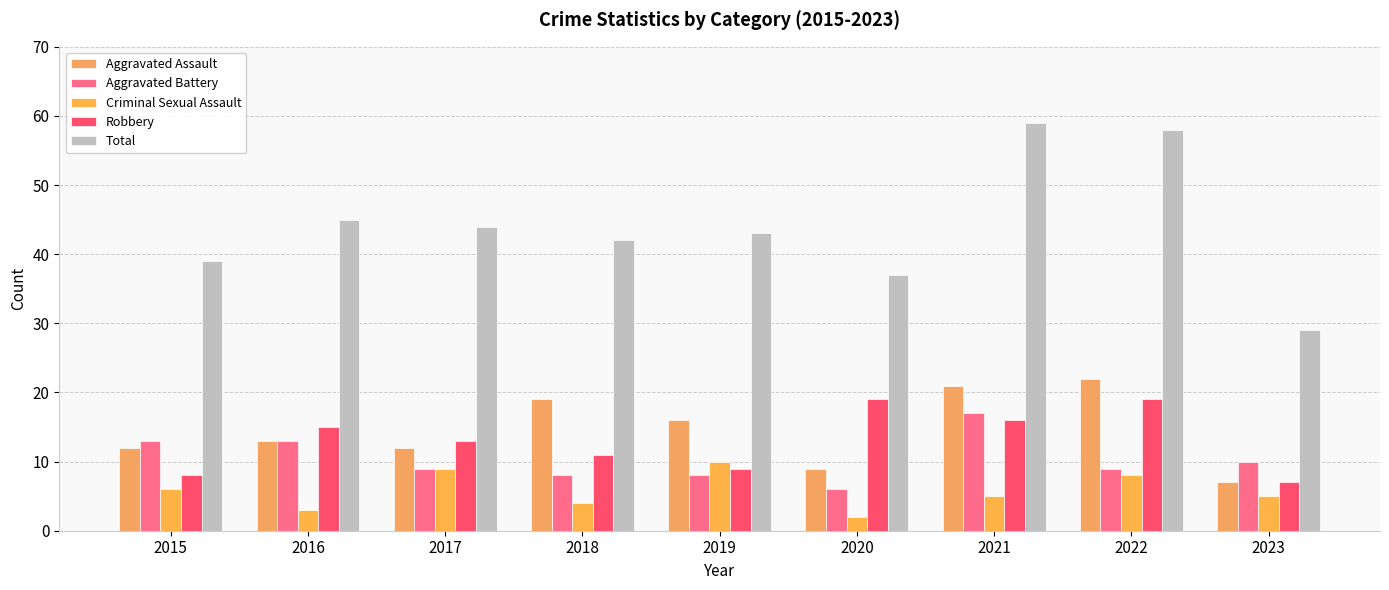

At which label does Aggravated Assault reach its peak?

2022